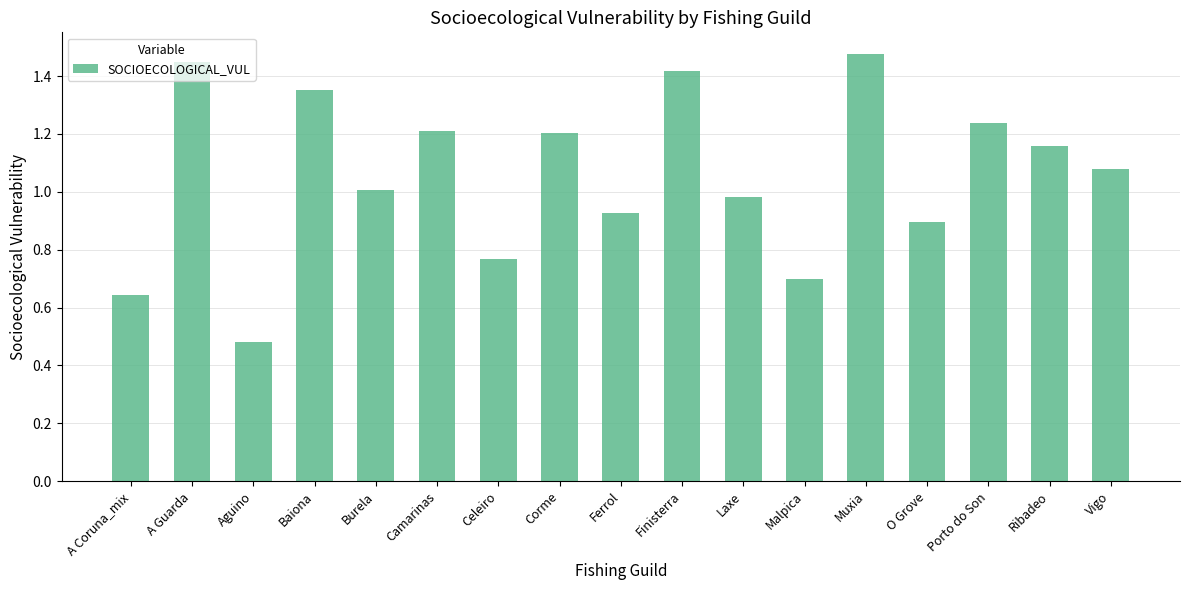

At which label is the value closest to 0?

Aguino